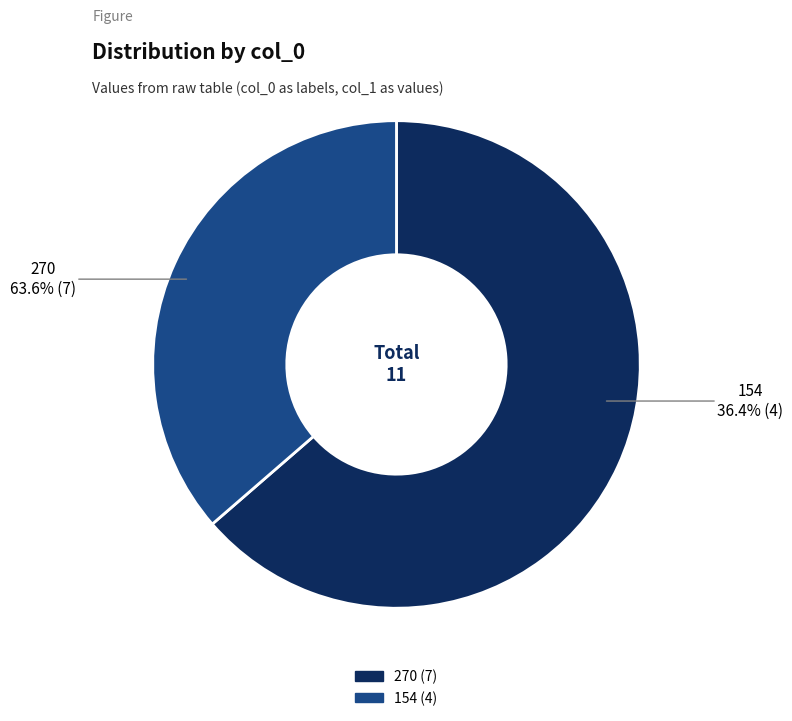

Rank the categories by value from lowest to highest.

154, 270